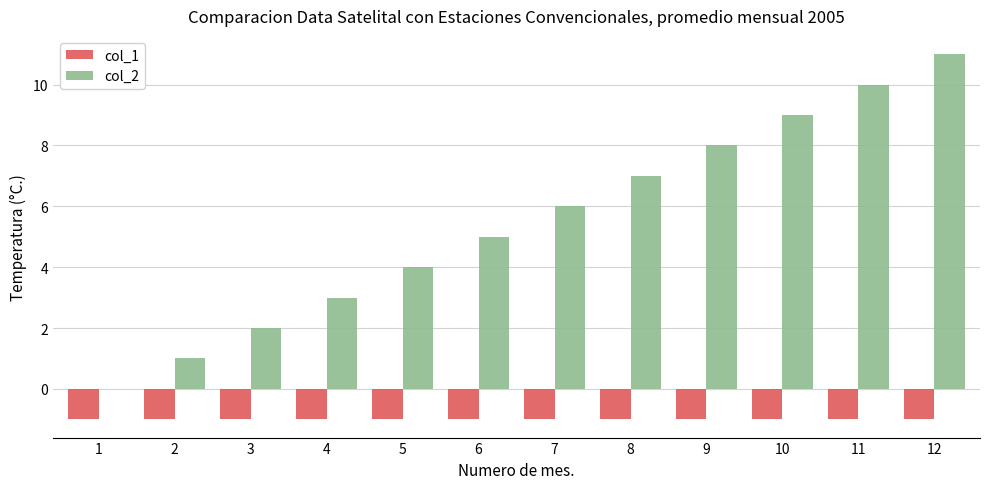

Which series changed the most between 3 and 5?

col_2